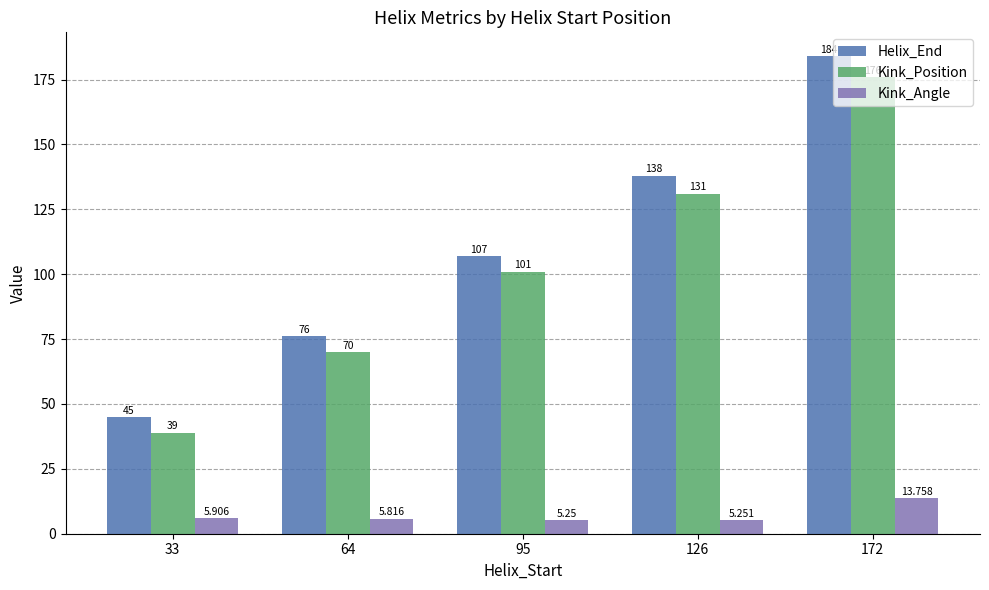

Rank the series by their maximum value, from highest to lowest.

Helix_End, Kink_Position, Kink_Angle